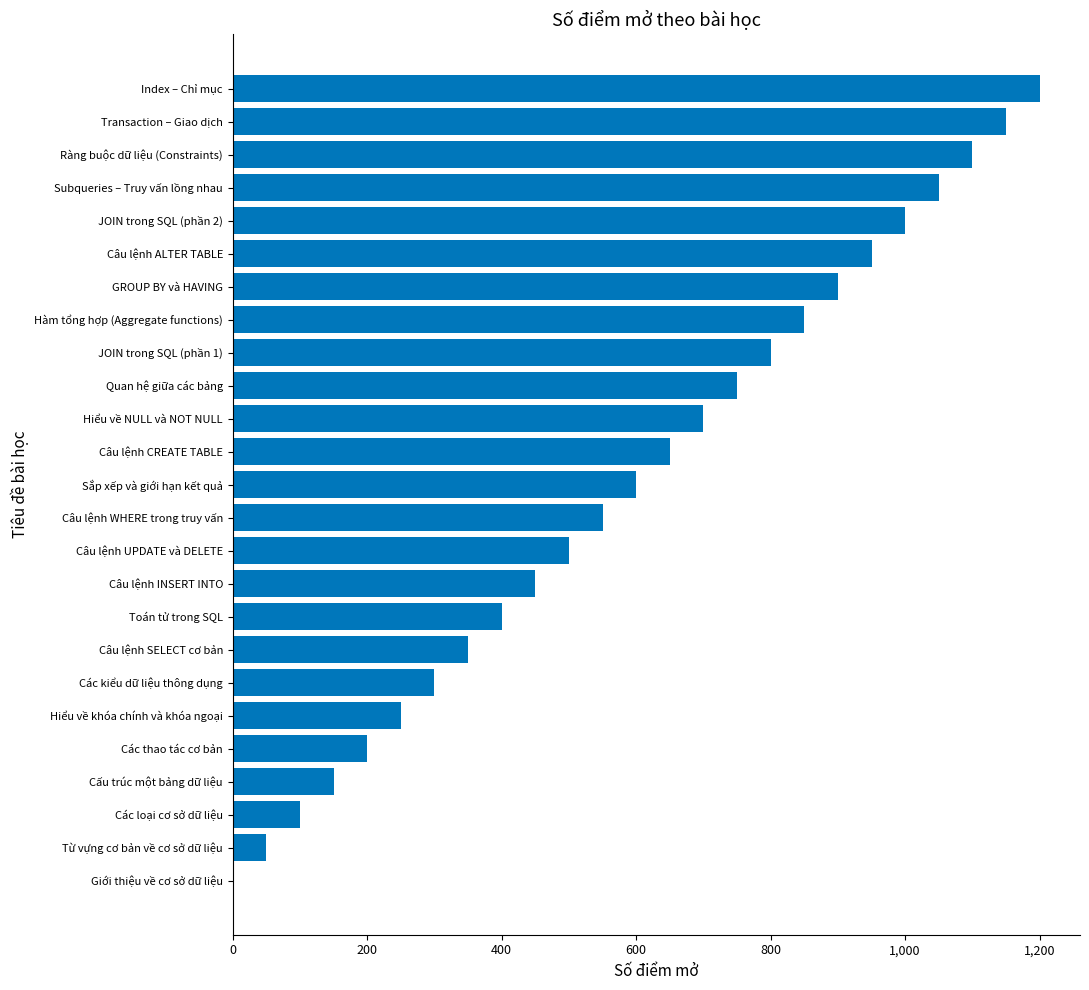

What is the change in value from Sắp xếp và giới hạn kết quả to Câu lệnh ALTER TABLE?

+350